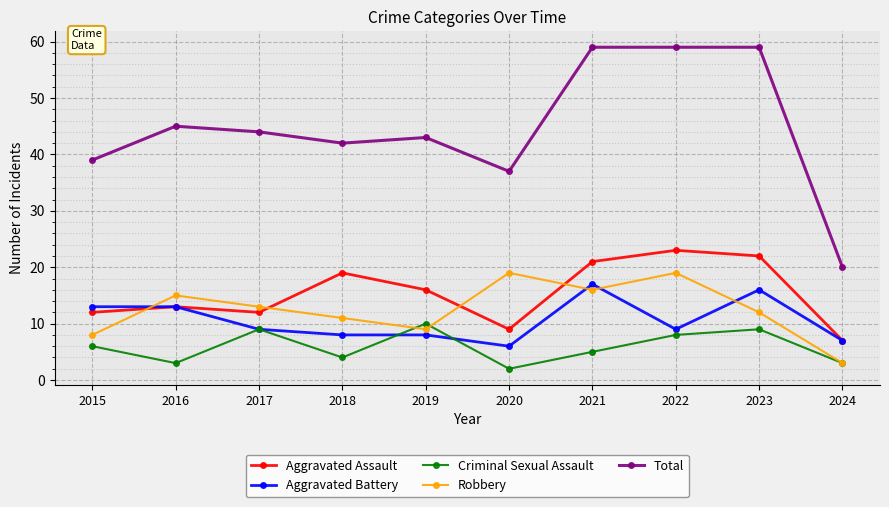

What is the approximate value of Aggravated Assault at 2017, to the nearest 5?

10